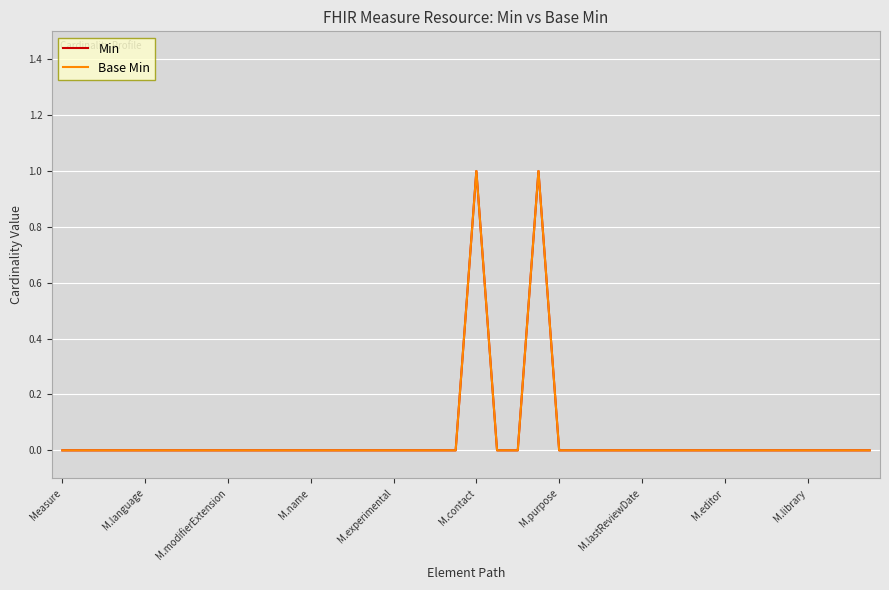

Which category has the lowest value across all series?

Measure